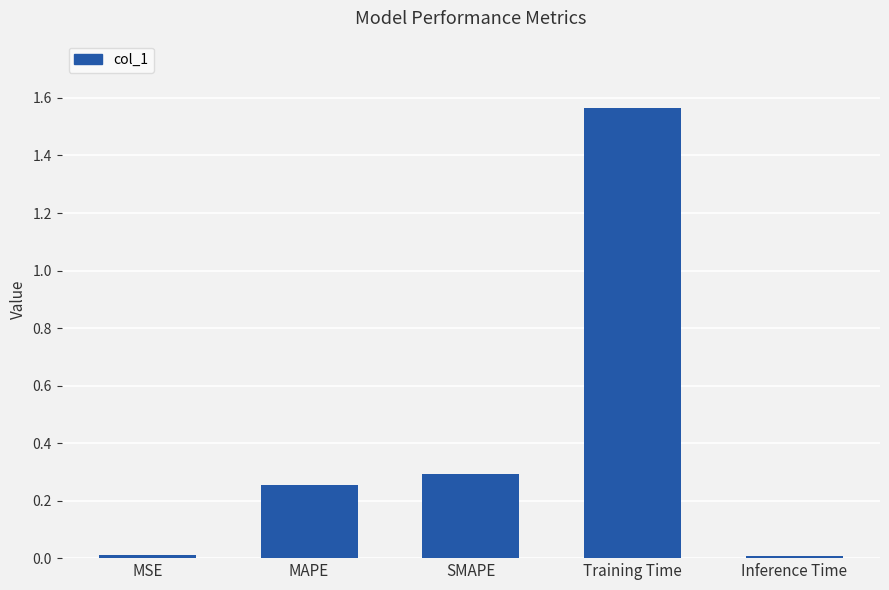

Count the number of categories in the chart.

5